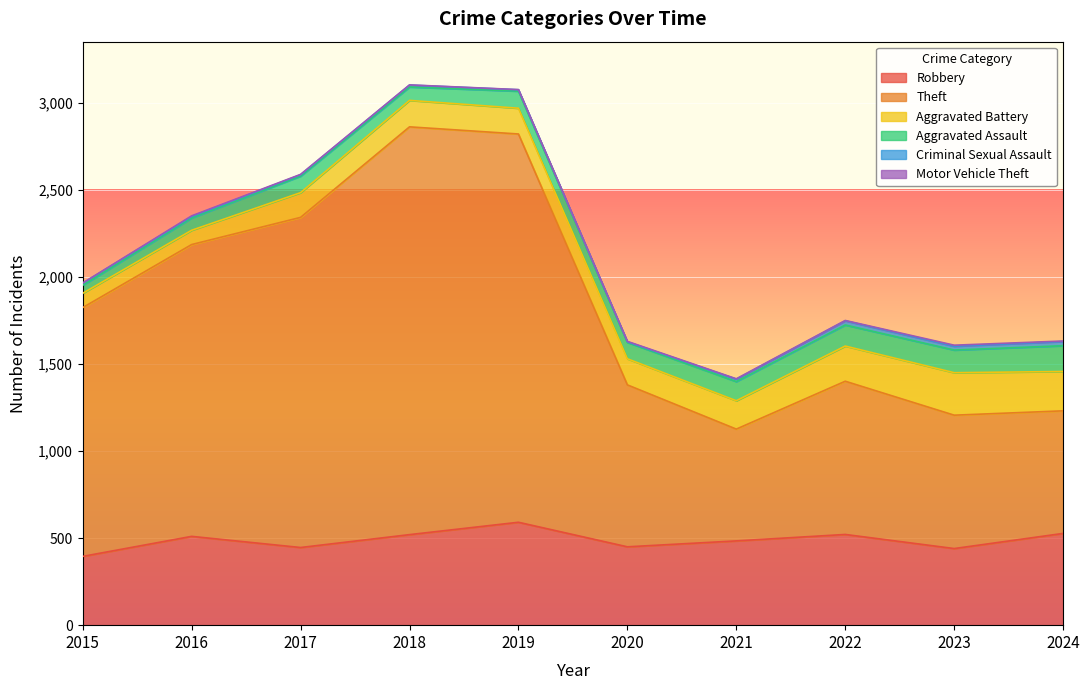

What is the difference between the maximum and minimum values in the Motor Vehicle Theft series?

5